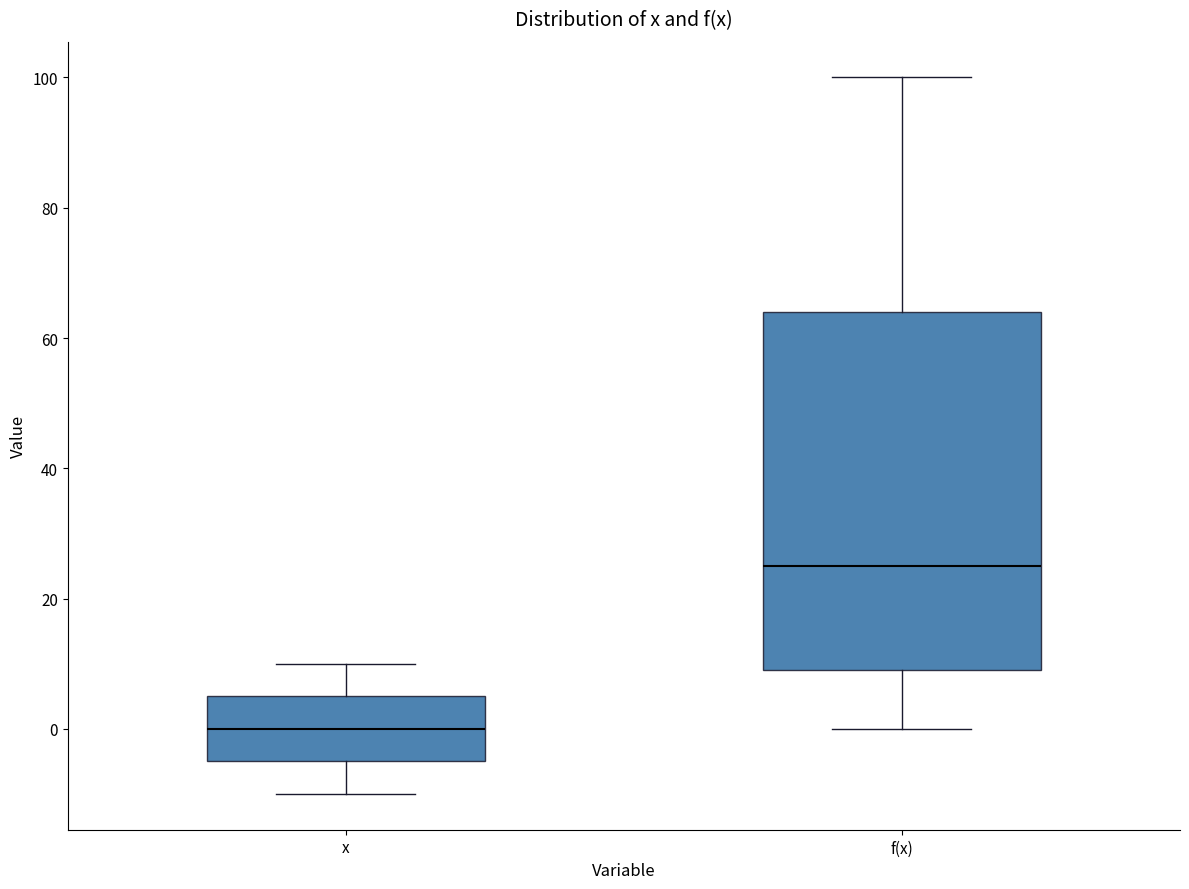

Reading left to right, transcribe this box plot: for each box, give where its median line is, the range the box spans, and where its two whiskers end, as read against the y-axis. The values are not printed on the chart, so give them approximately, as read against the axis.

x: median 0, box -4 to 6, whiskers -10 to 10
f(x): median 26, box 10 to 64, whiskers 0 to 100